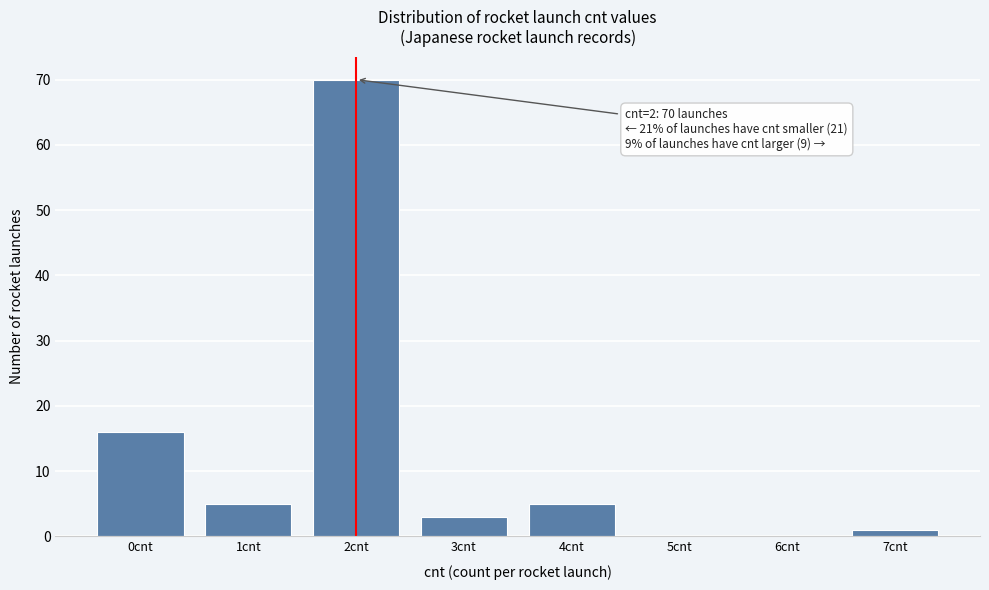

Reading right to left, what are all the values shown in this chart?

7cnt=1	6cnt=0	5cnt=0	4cnt=5	3cnt=3	2cnt=70	1cnt=5	0cnt=16